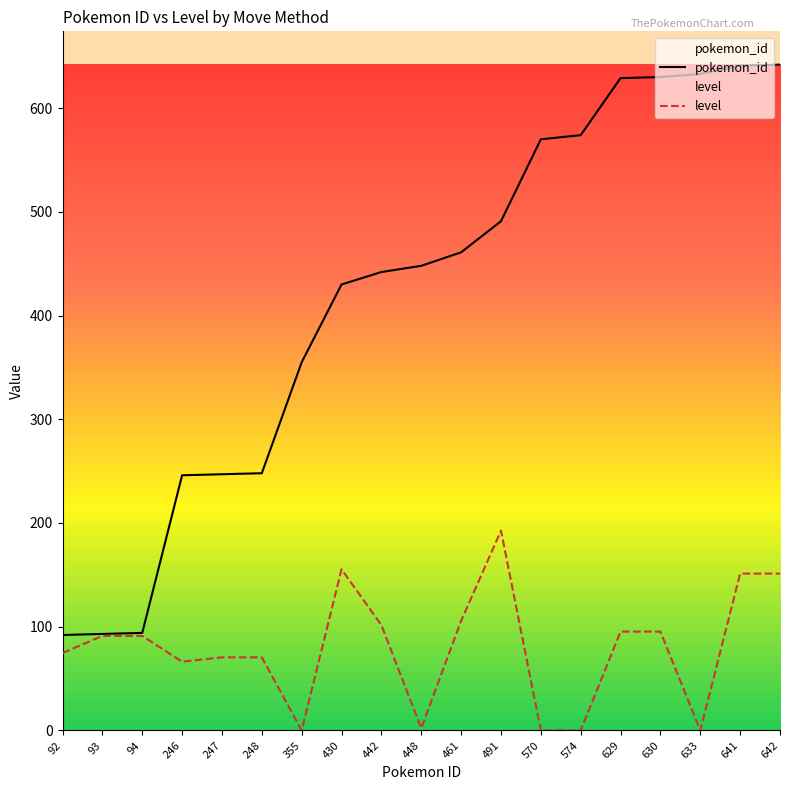

How many lines are shown in the chart?

2